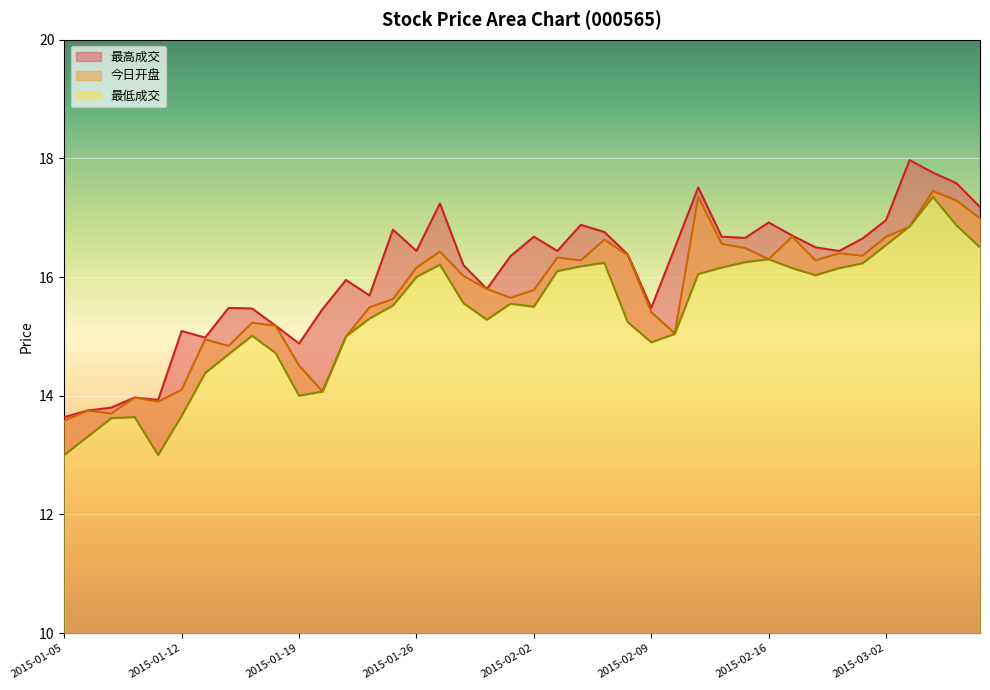

True or false: 最低成交 and 最高成交 intersect in this chart.

False